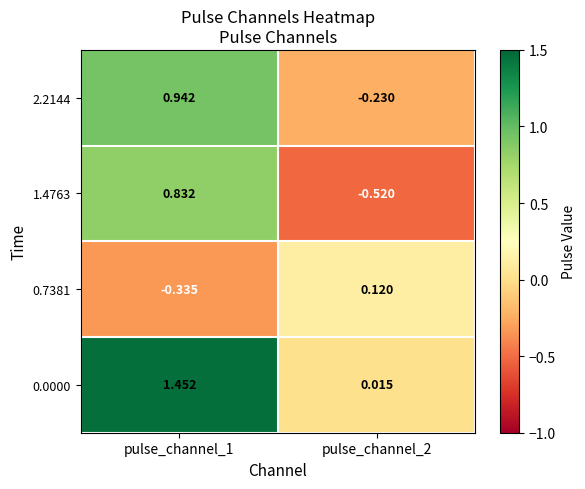

Is the value of 1.4763 at pulse_channel_1 greater than the value of 2.2144 at pulse_channel_2?

Yes